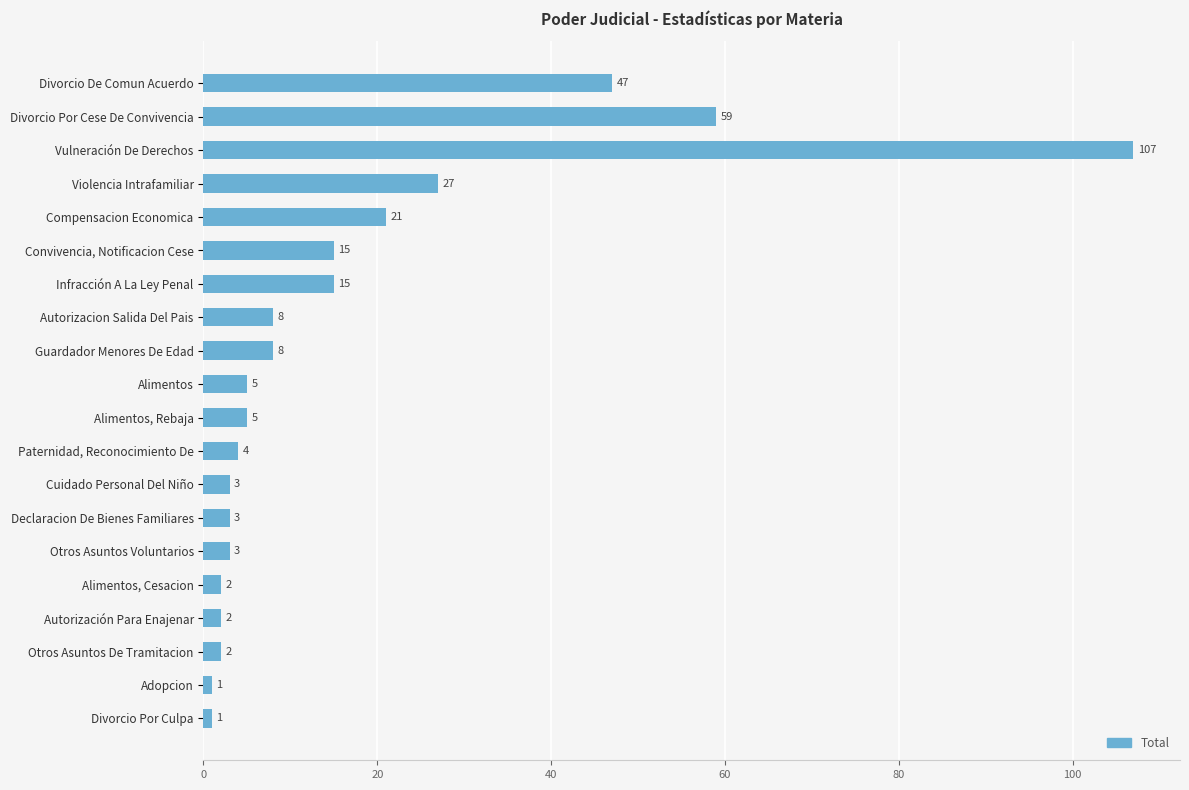

Approximately how many times larger is the value at Guardador Menores De Edad compared to Otros Asuntos Voluntarios?

2.7